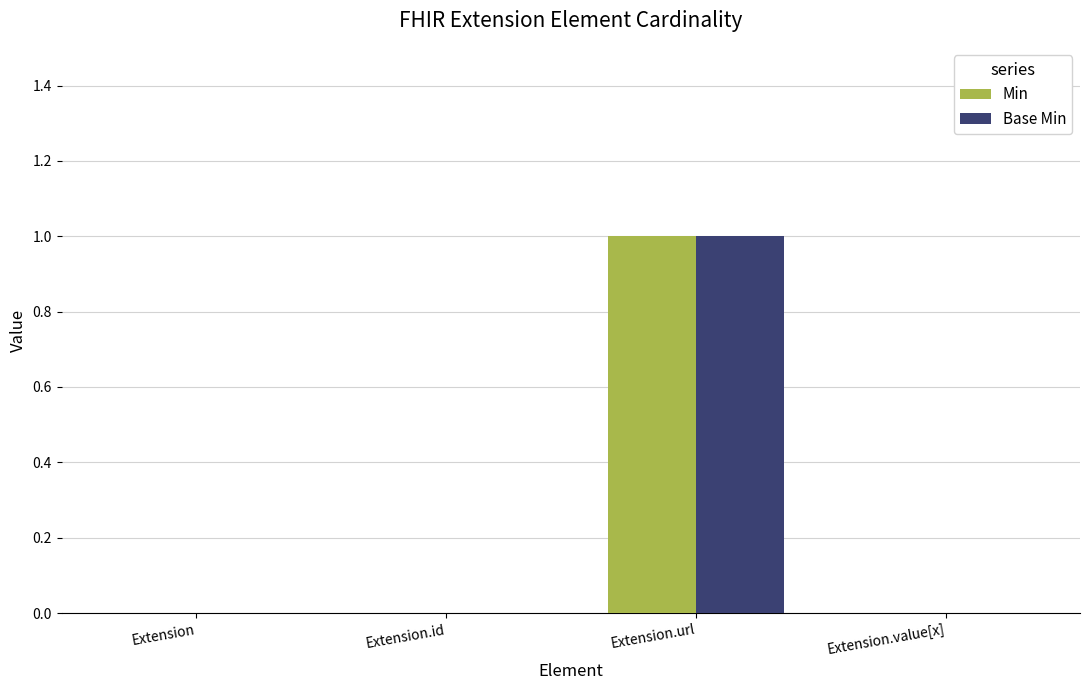

The Base Min series shows 0 at Extension.id. True or false?

True